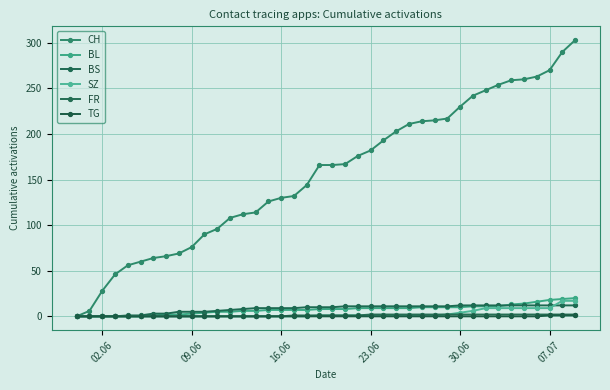

Does the chart have visible grid lines?

Yes